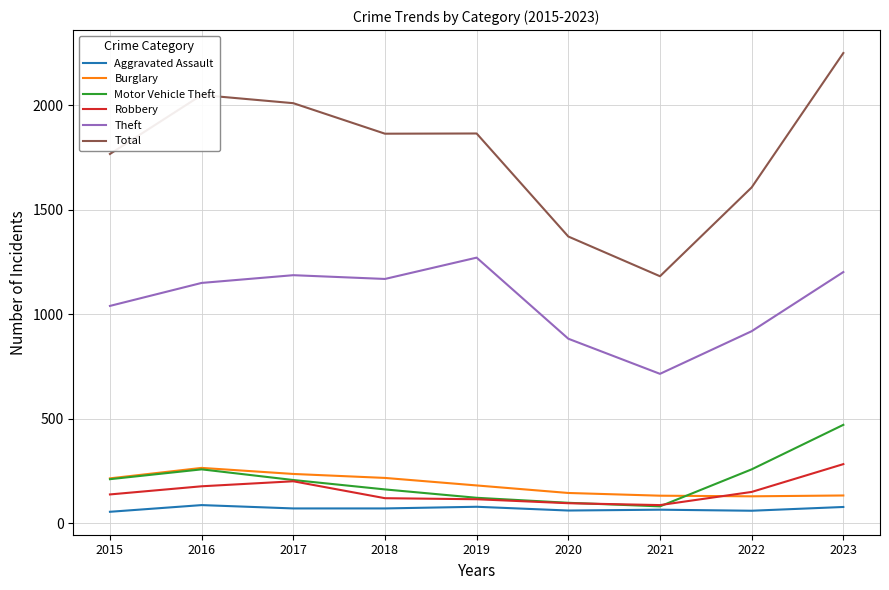

Is it true that Total equals 2251 at 2023?

True